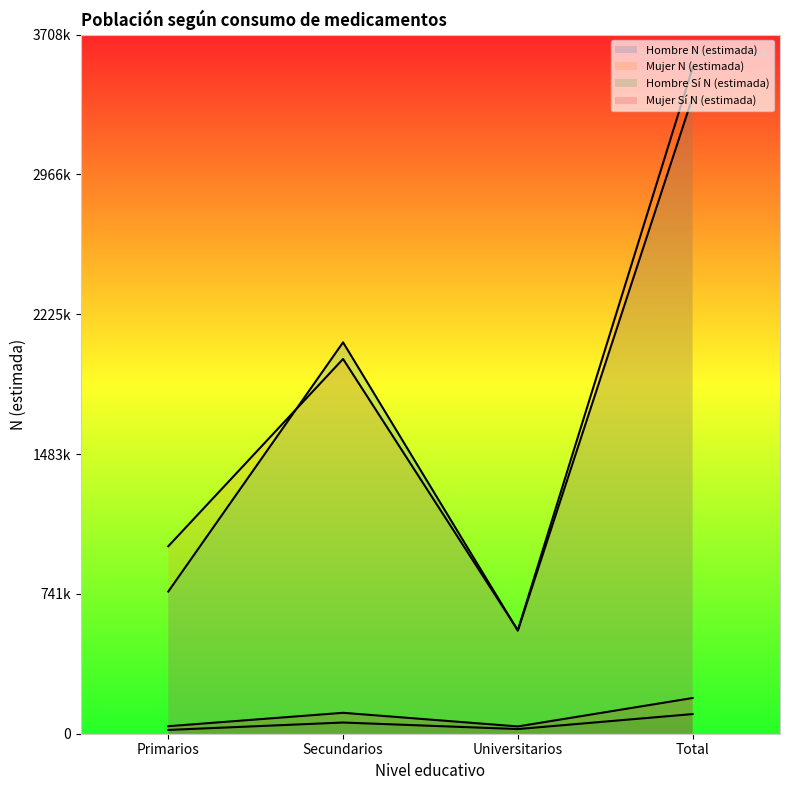

Rank the series by their maximum value, from lowest to highest.

Hombre Sí N (estimada), Mujer Sí N (estimada), Hombre N (estimada), Mujer N (estimada)